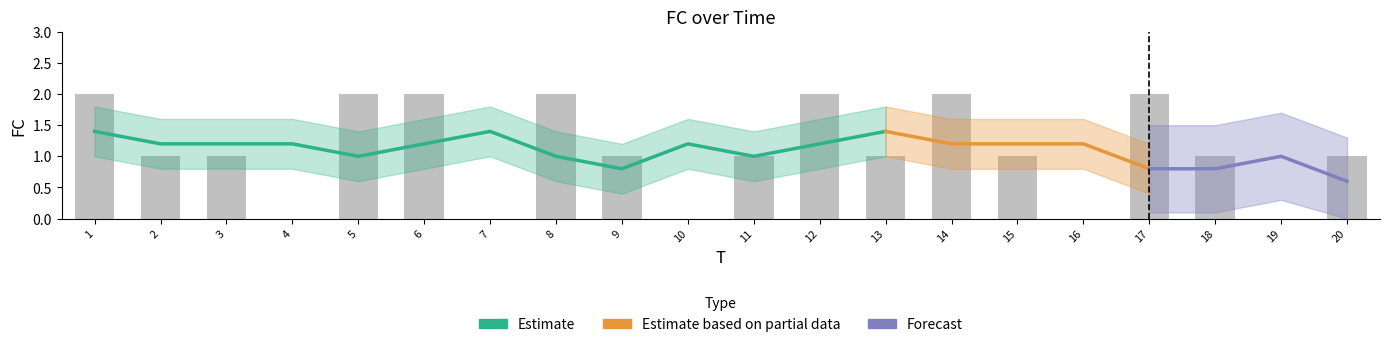

What is the difference between the second highest and minimum values?

2